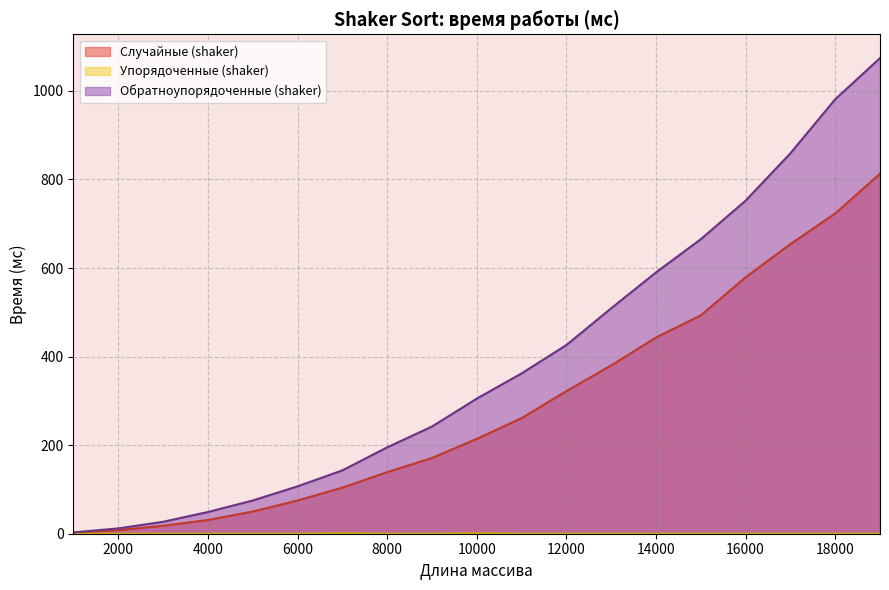

Which series has the widest spread of values?

Обратноупорядоченные (shaker)